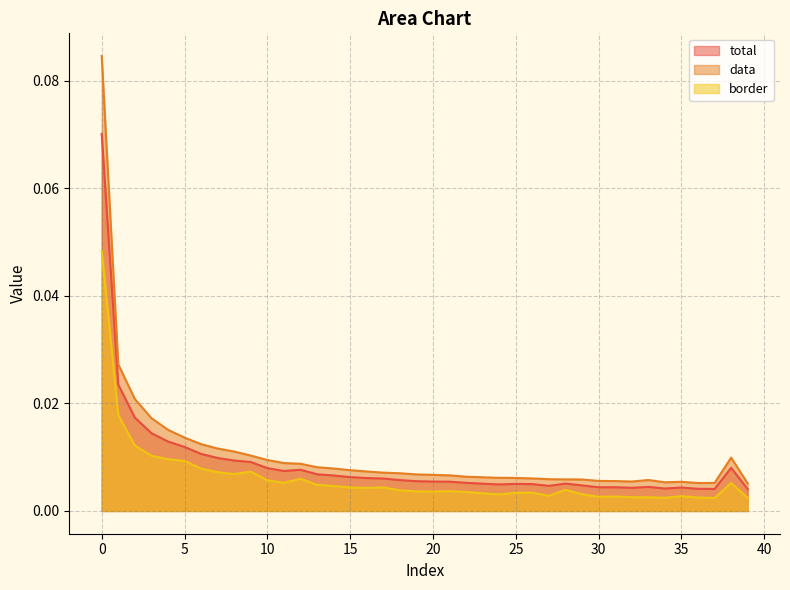

Which series has the widest spread of values?

data